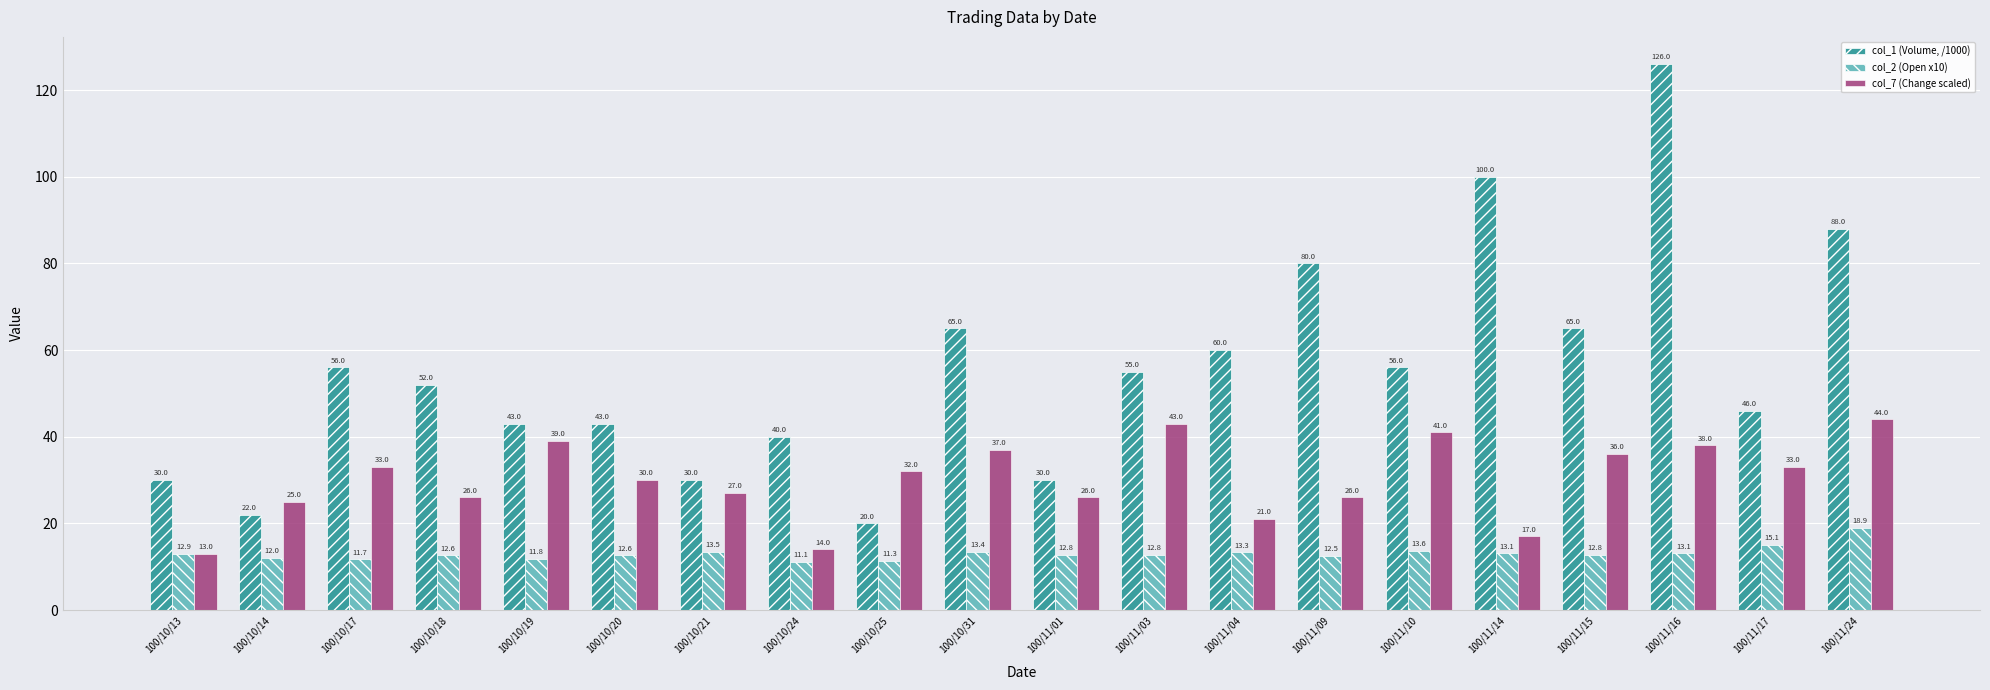

What is the label of the 3rd bar from the right?

100/11/16